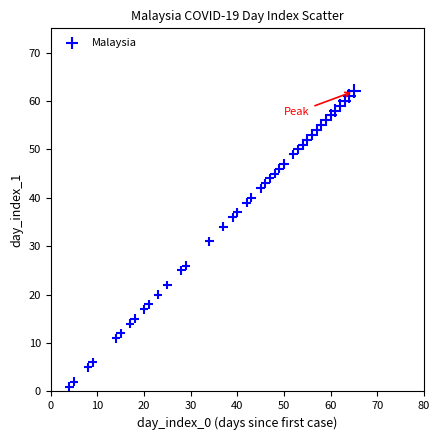

What is the range of Y values (max minus min)?

61